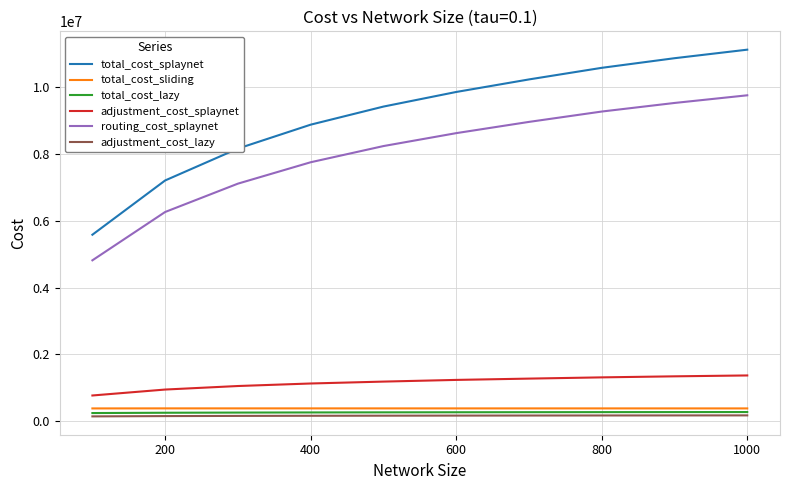

Which series has the largest total across all categories?

total_cost_splaynet